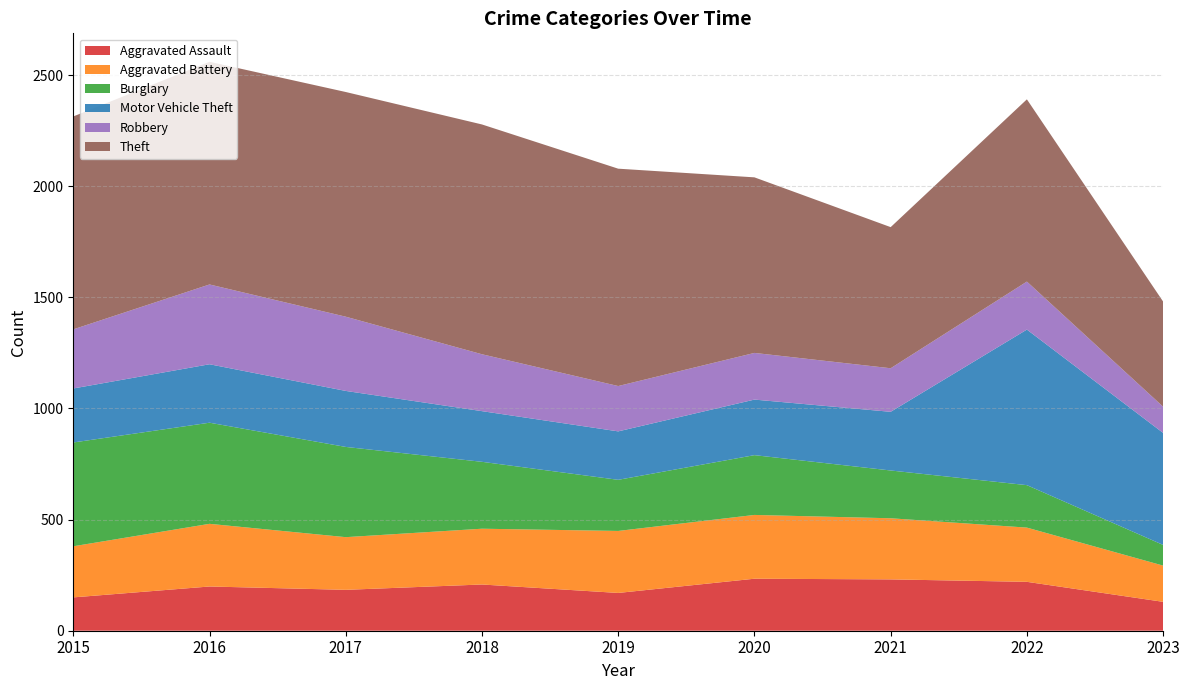

Reading left to right, extract all data points from this chart.

Aggravated Assault: 150	199	184	208	170	234	231	220	130
Aggravated Battery: 230	282	237	251	279	287	275	244	163
Burglary: 467	455	406	301	230	269	215	191	93
Motor Vehicle Theft: 243	263	252	228	218	250	264	700	504
Robbery: 266	359	334	256	204	210	196	216	118
Theft: 958	1002	1011	1034	978	790	635	820	473